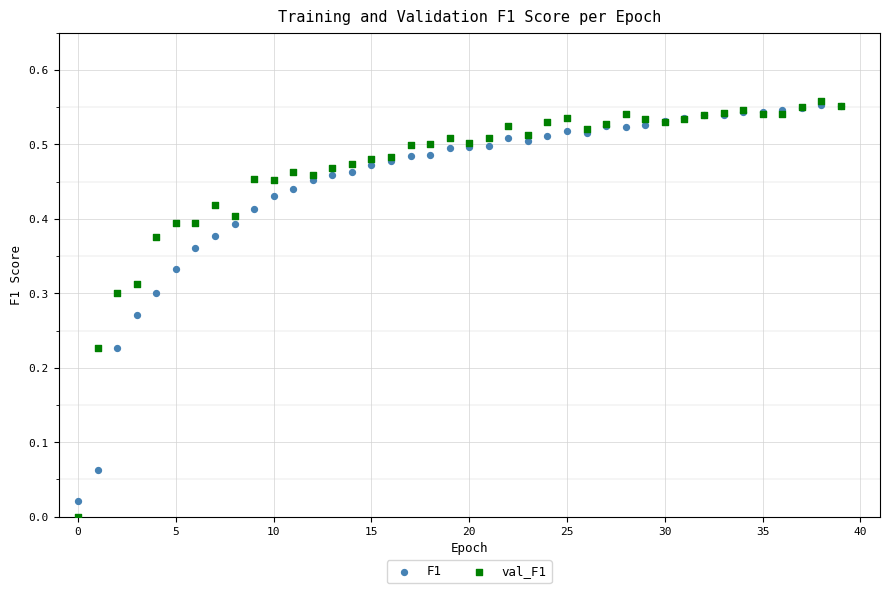

Which series contains the lowest Y value?

val_F1